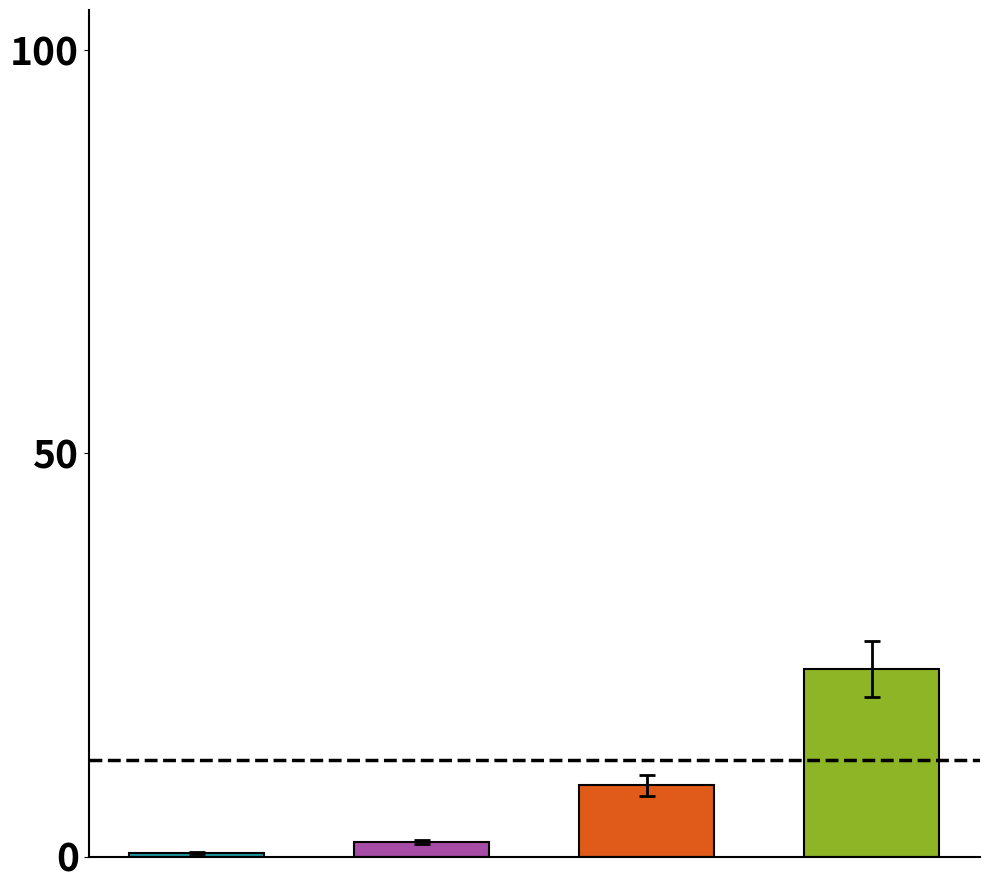

What is the greatest value displayed?

23.3